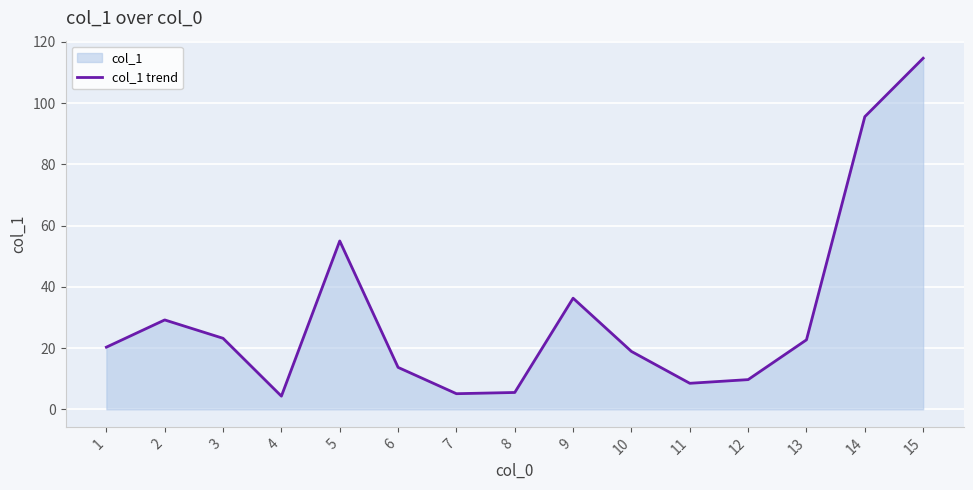

List the labels in order of value, largest first.

15, 14, 5, 9, 2, 3, 13, 1, 10, 6, 12, 11, 8, 7, 4